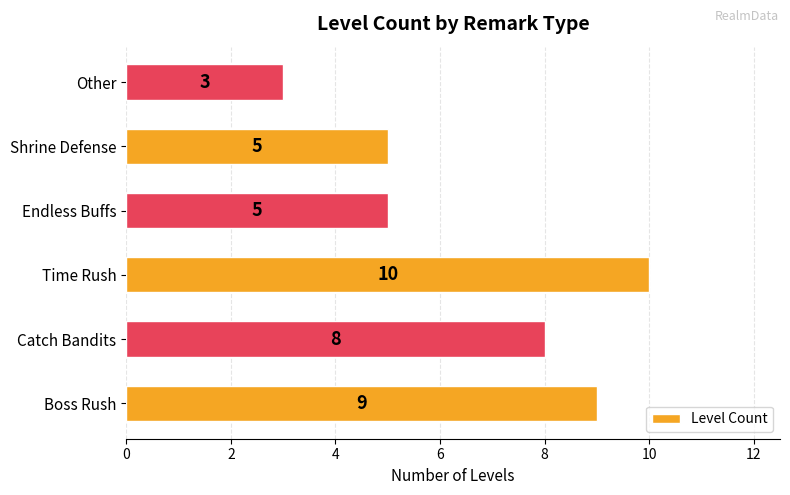

At which category does the chart reach its minimum across all series?

Other